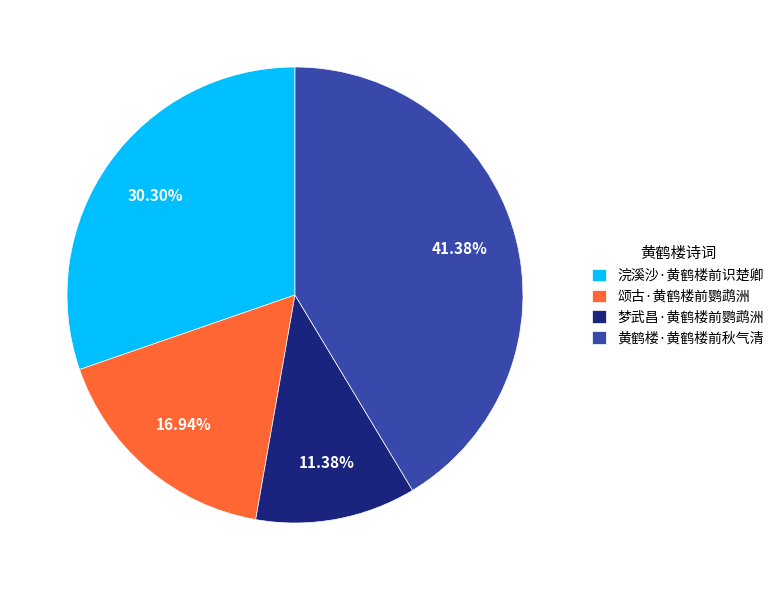

What portion of the pie excludes 黄鹤楼·黄鹤楼前秋气清?

58.6%